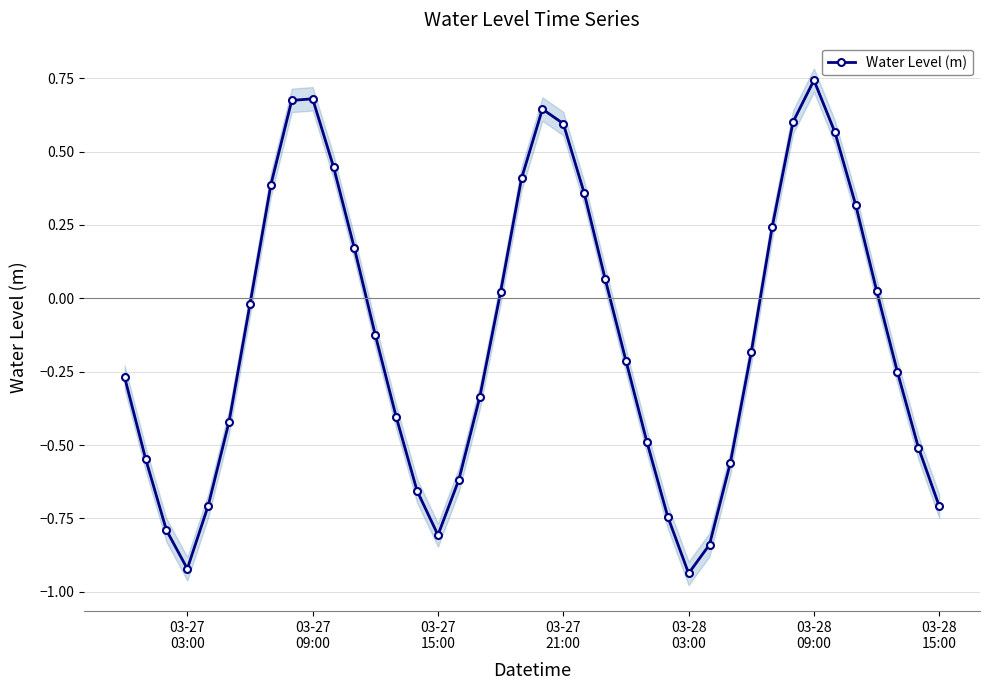

How many interior local peaks does the Water Level (m) series have?

3